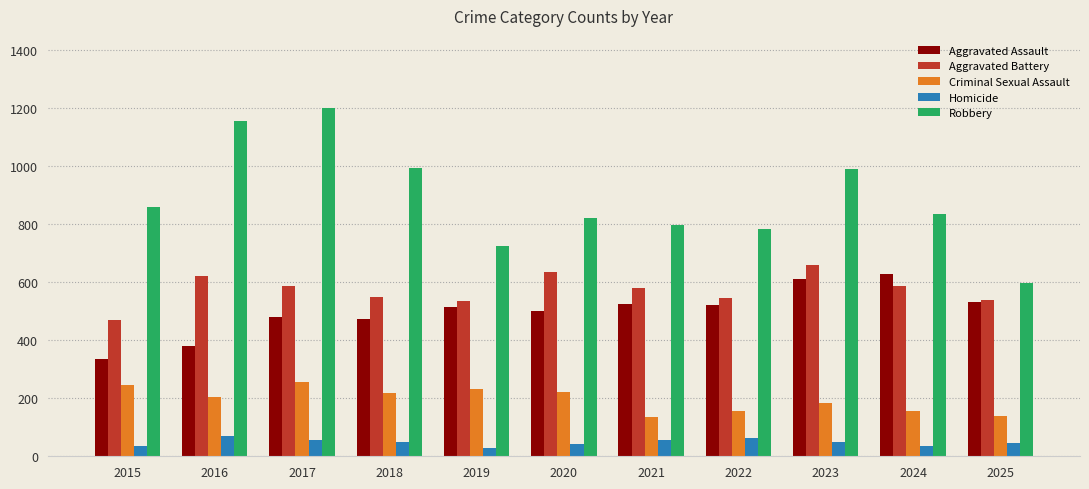

Is the value of Homicide at 2024 greater than the value of Robbery at 2016?

No